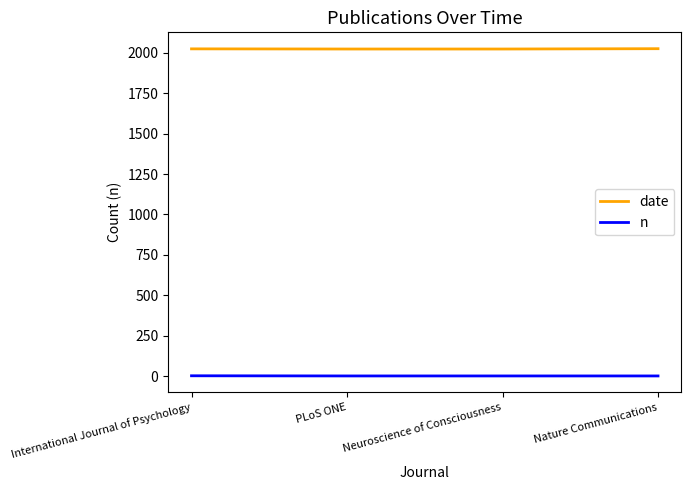

The date series shows 2025 at Nature Communications. True or false?

True